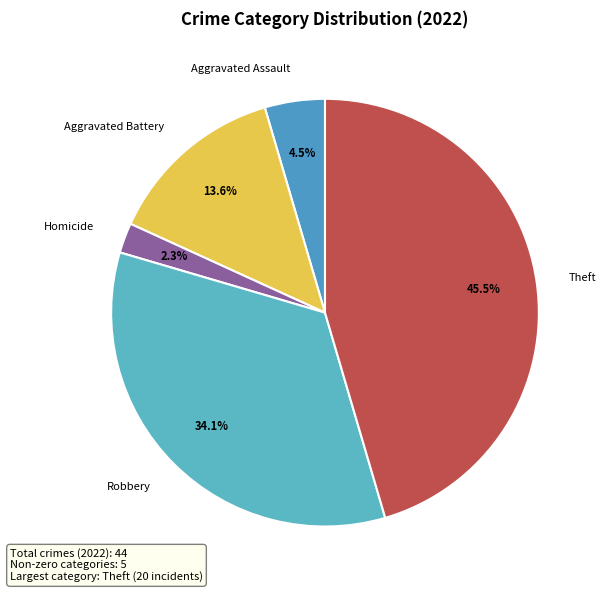

Rank the categories by value from lowest to highest.

Homicide, Aggravated Assault, Aggravated Battery, Robbery, Theft